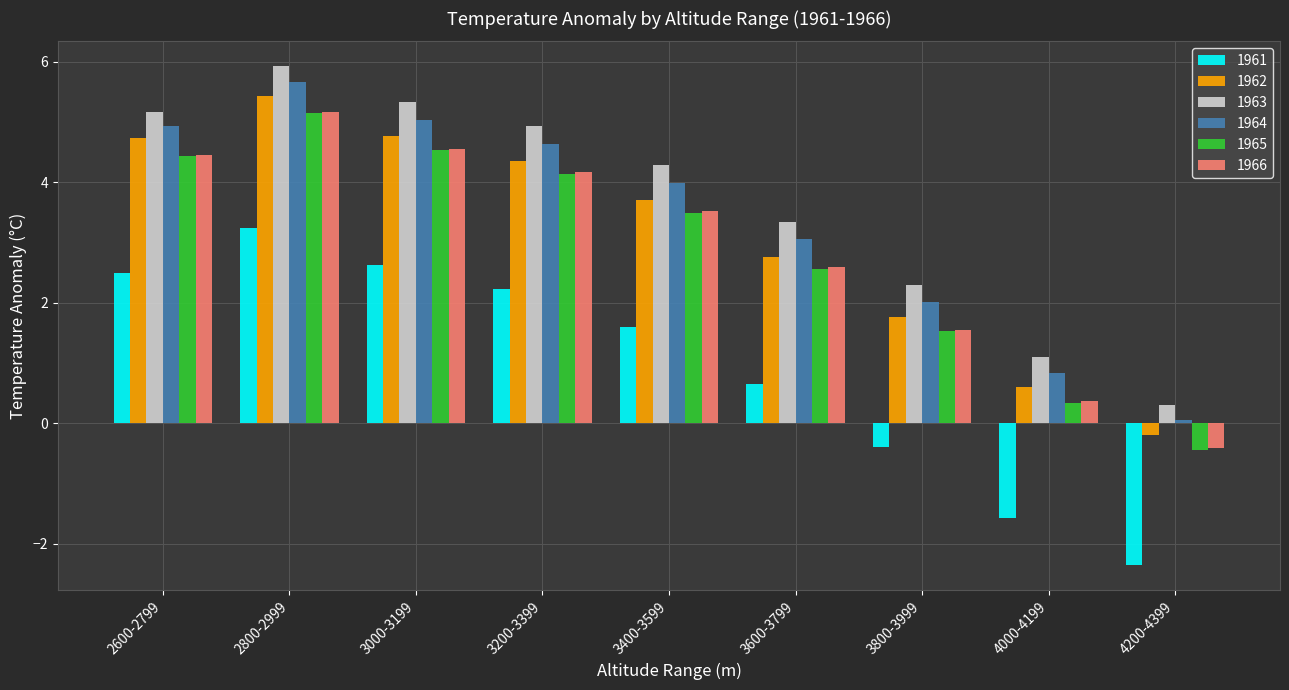

How many bars are there in total?

54